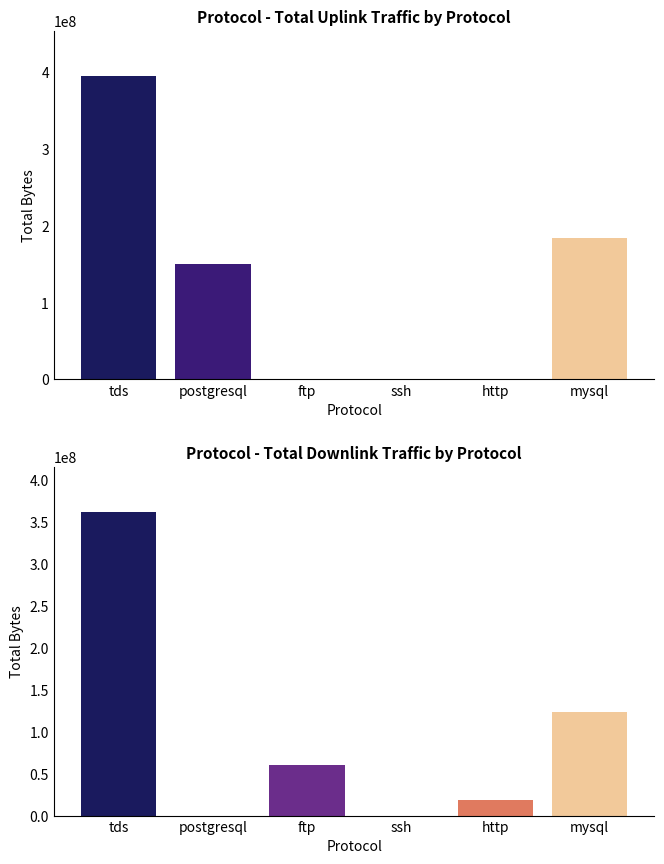

How many categories are shown in the chart?

6